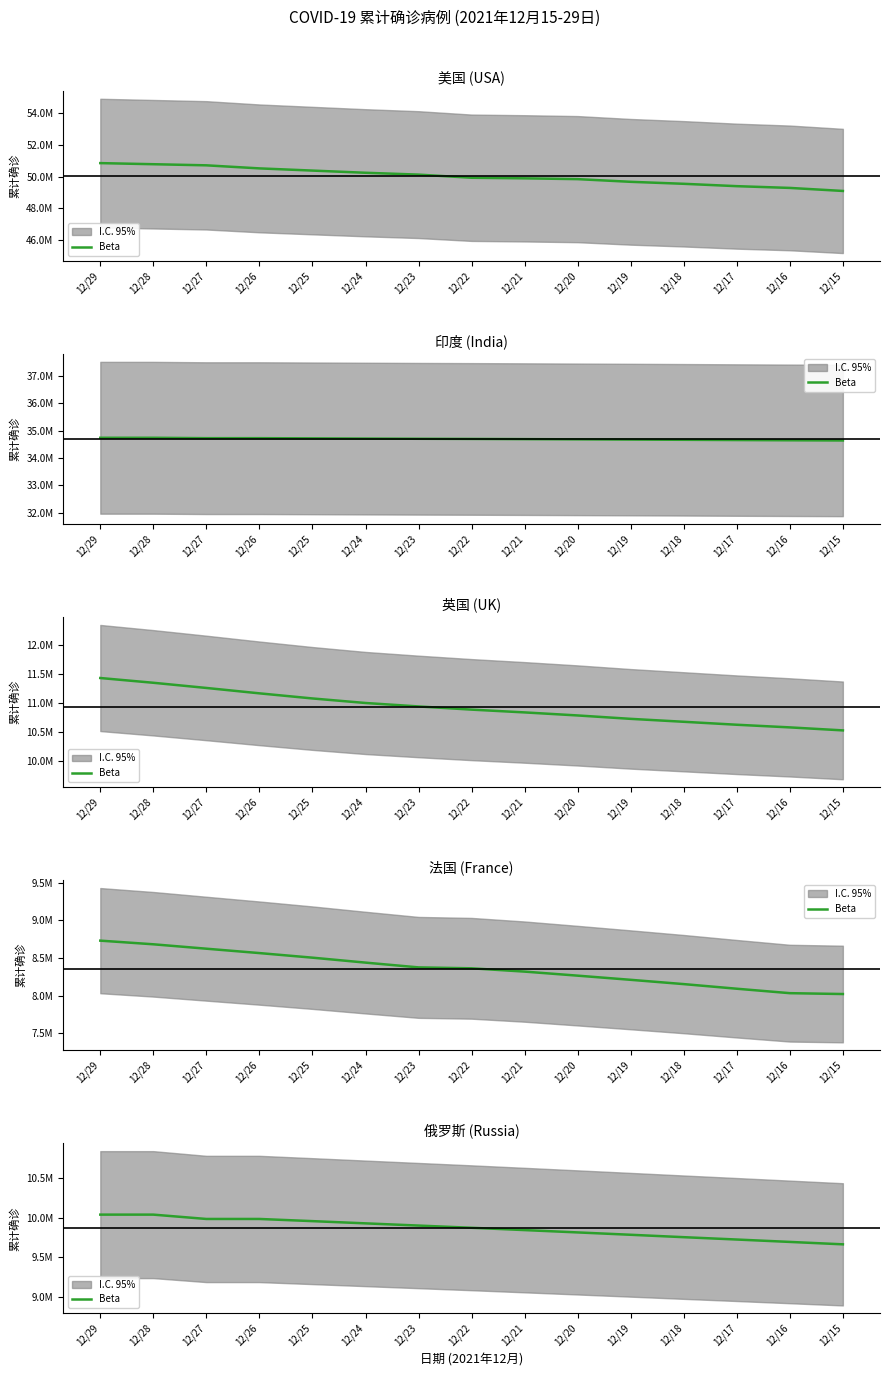

At which label is the value closest to 9849705?

12/21